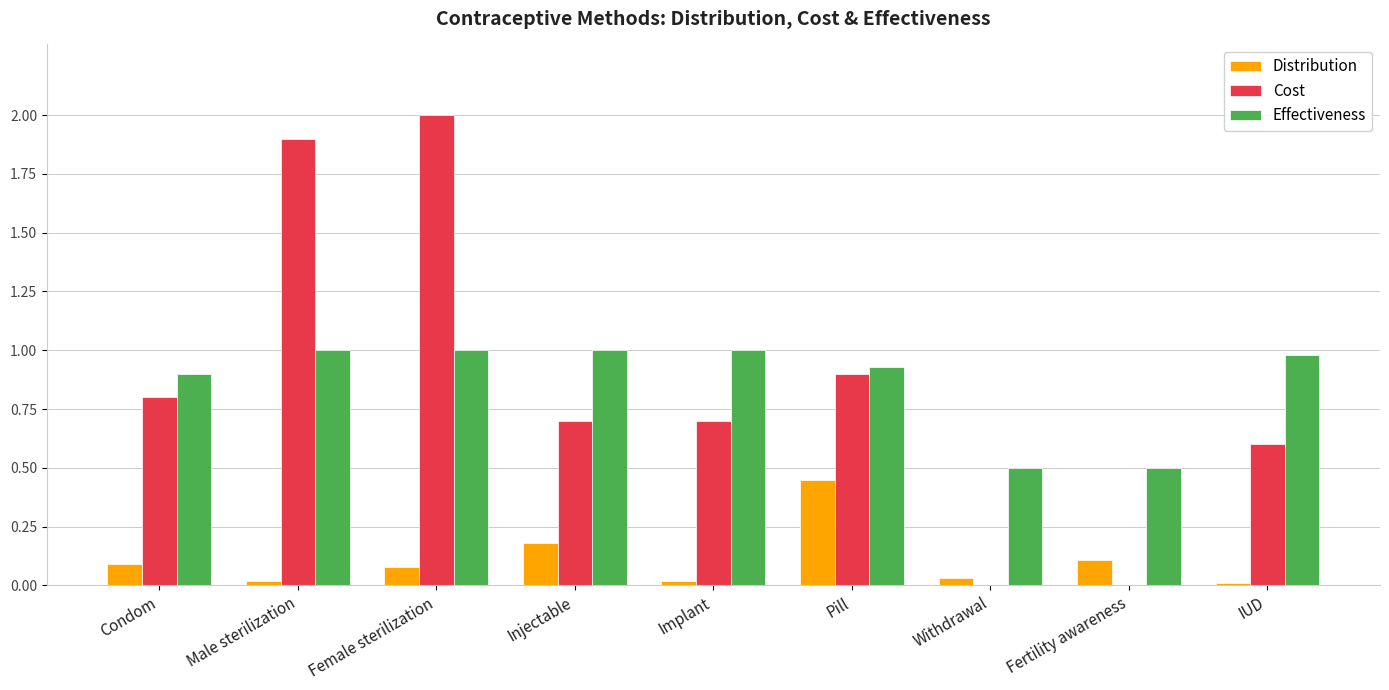

True or false: Effectiveness has a value of 0.9 at Pill.

True